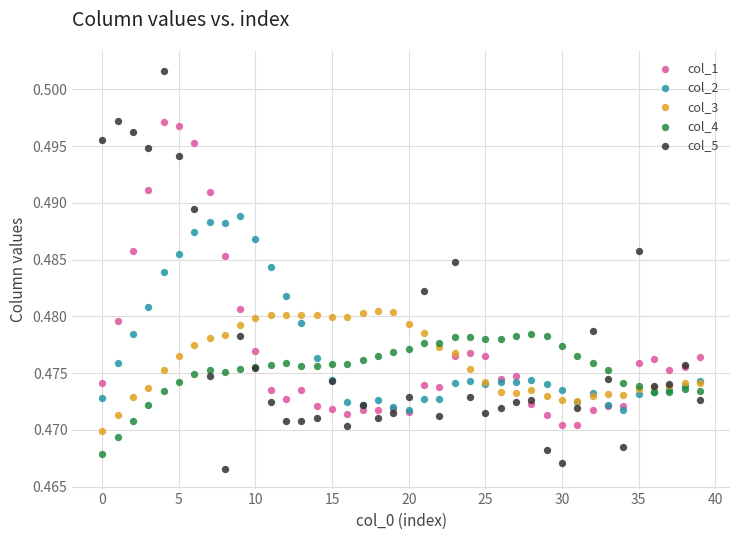

What are all the series names shown in the legend?

col_1, col_2, col_3, col_4, col_5